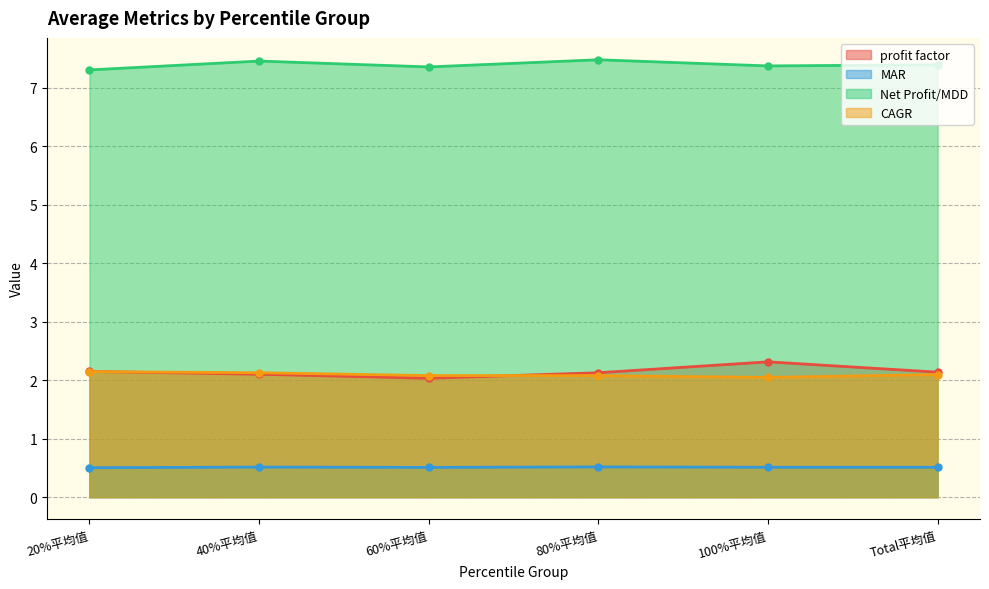

The MAR series shows 0.7 at 80%平均值. True or false?

False